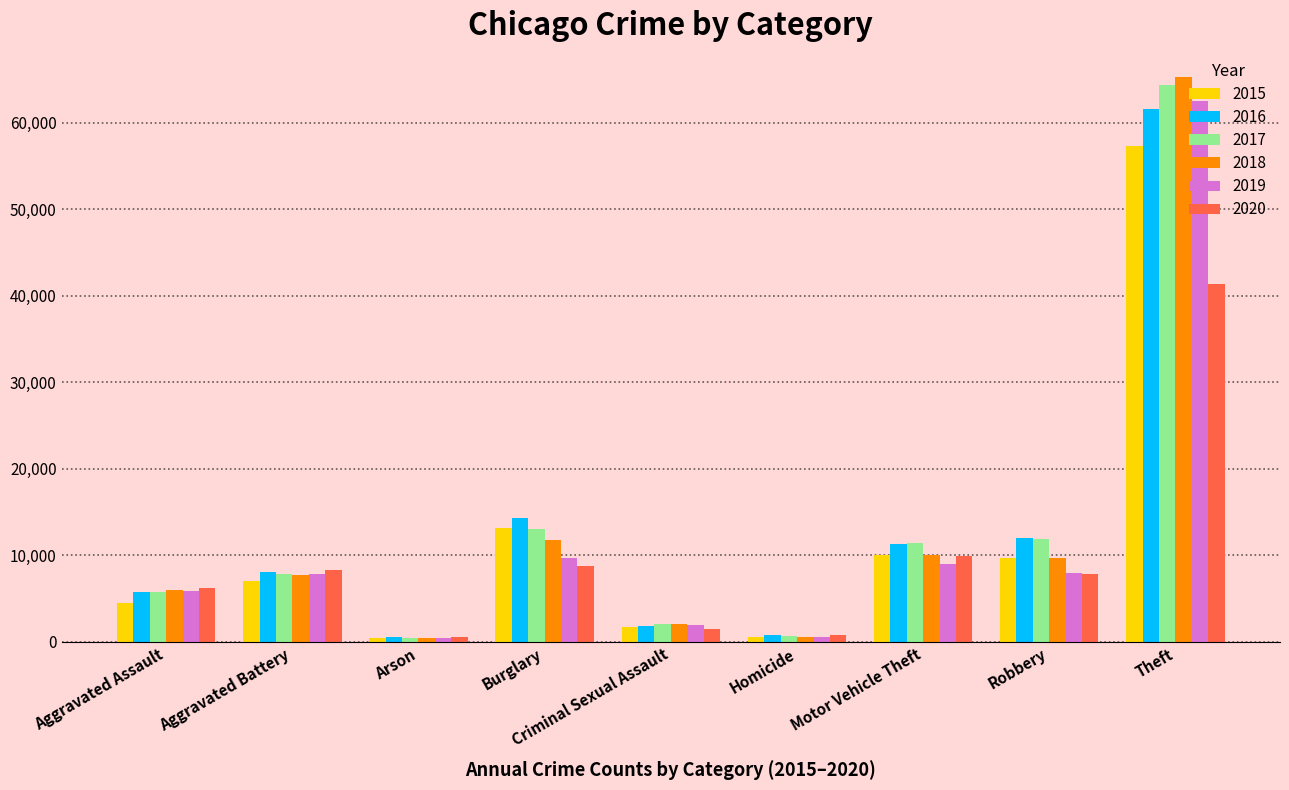

What is the difference between the 2016 values at Robbery and Aggravated Battery?

3875